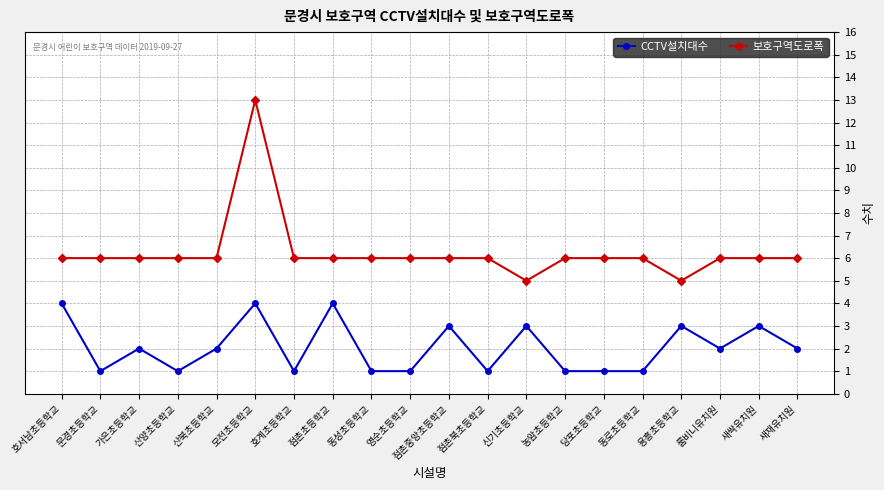

What is the minimum value for CCTV설치대수?

1